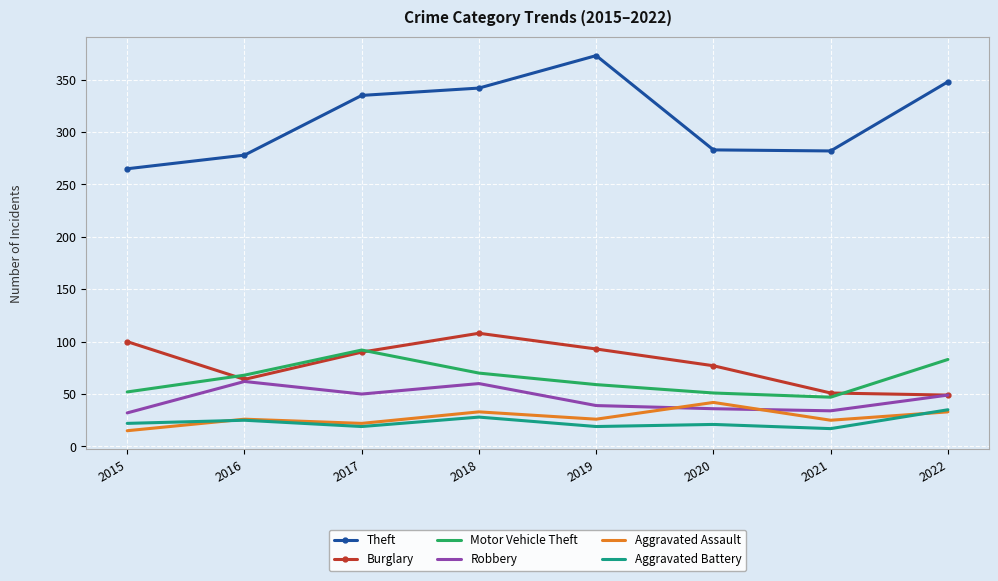

Which series has the largest total across all categories?

Theft